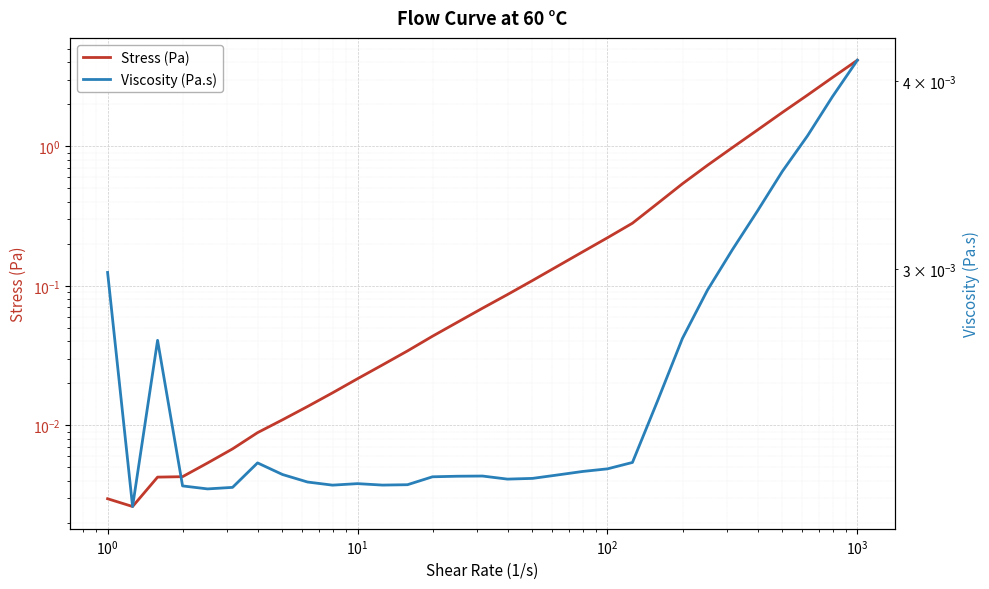

What are all the series names shown in the legend?

Stress (Pa), Viscosity (Pa.s)